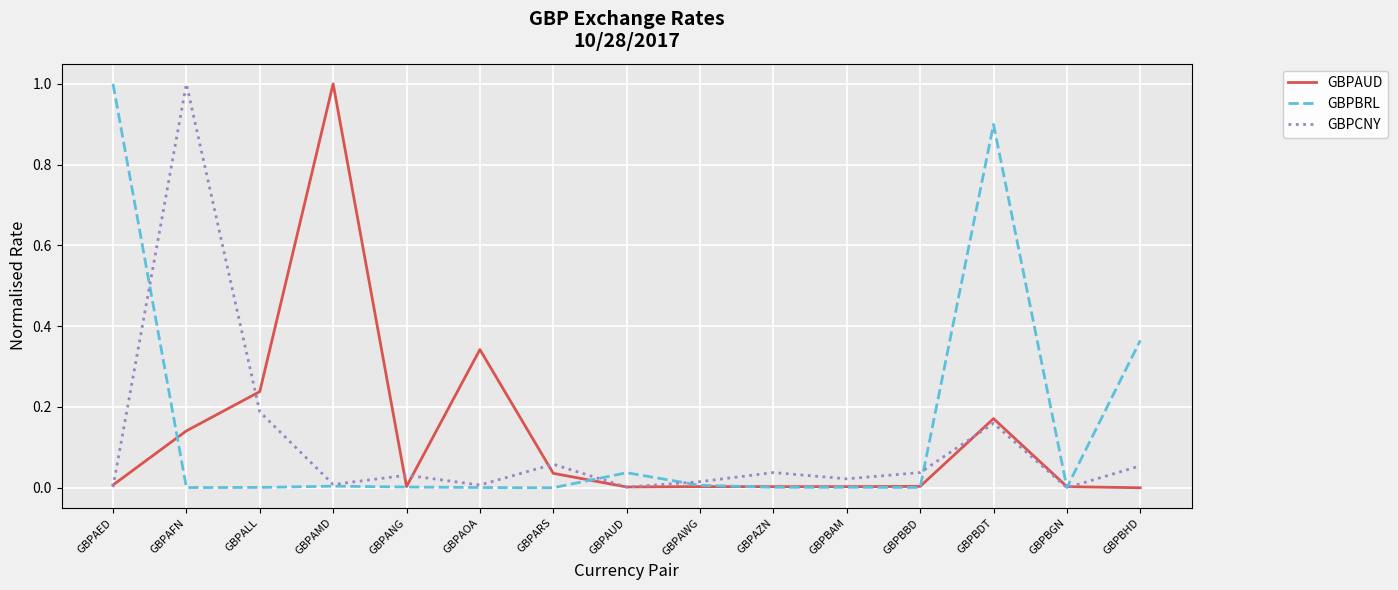

What is the maximum value shown in the chart?

1.0